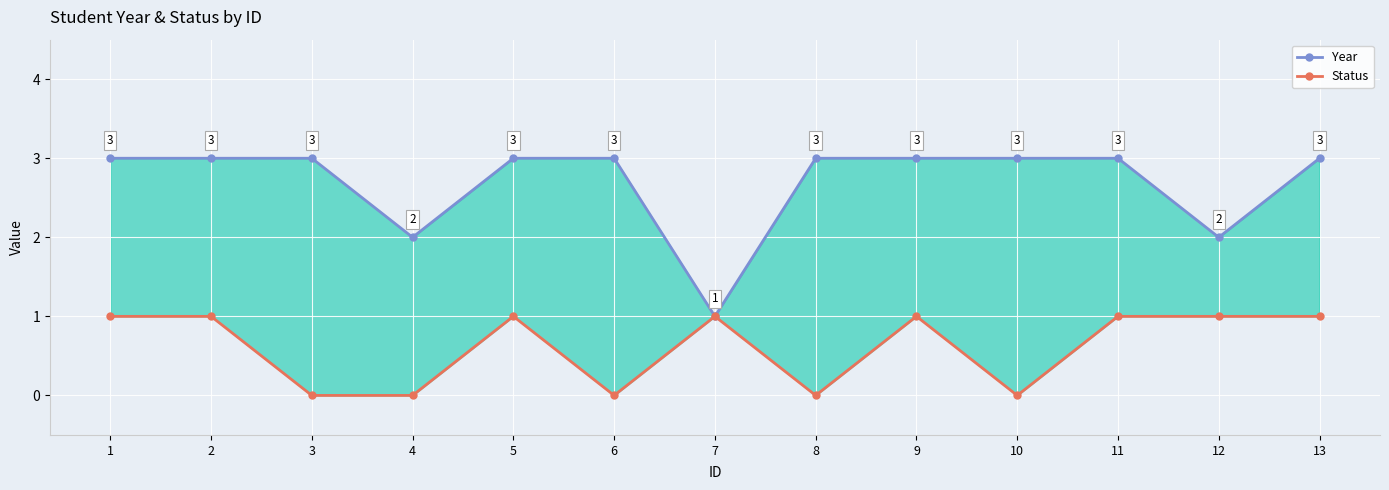

Is the value of Year at 4 greater than the value of Status at 8?

Yes